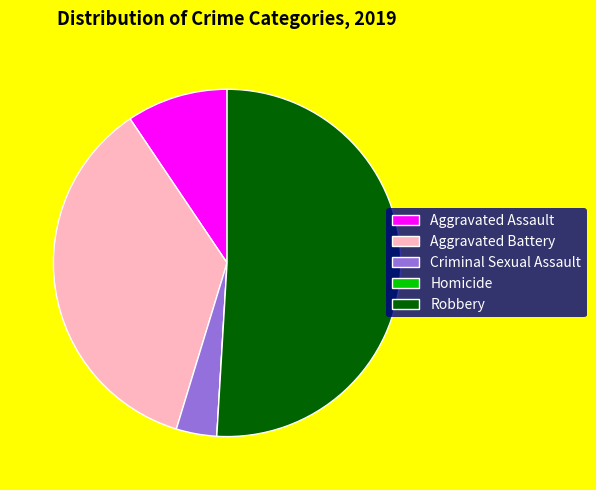

Which slice is the largest?

Robbery